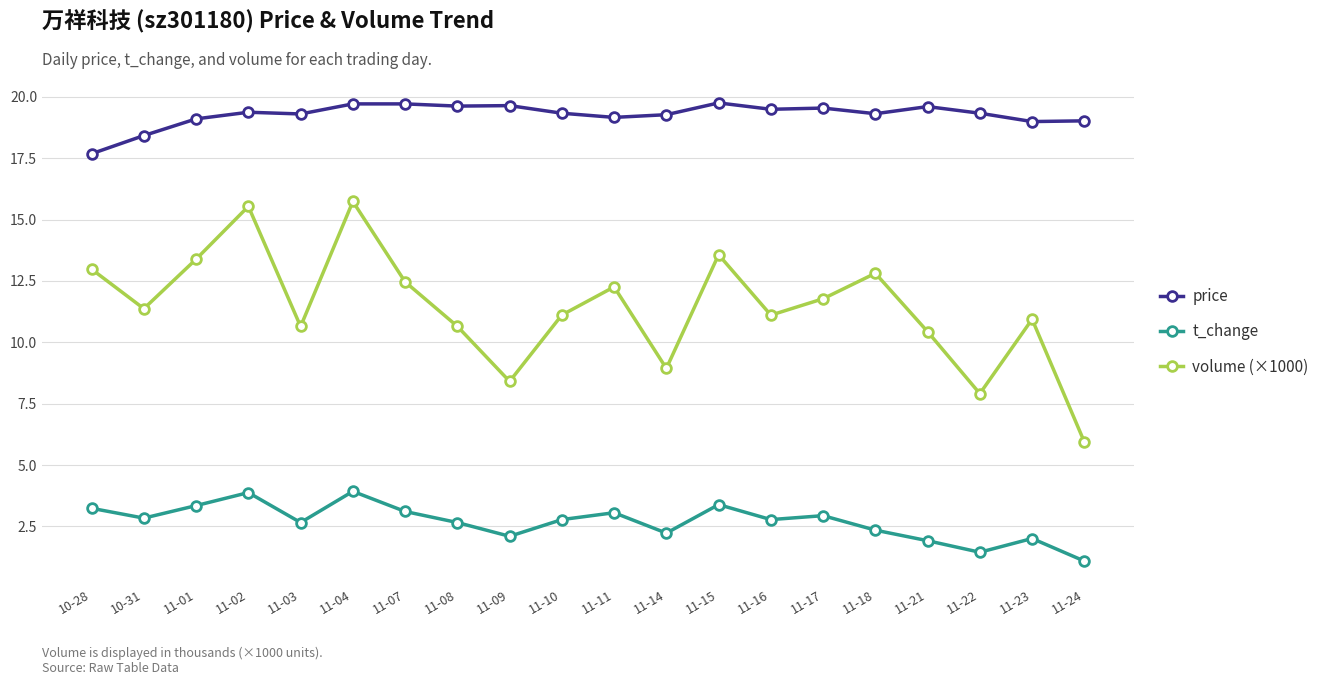

What is the value of the t_change point at the 5th from the left?

2.7